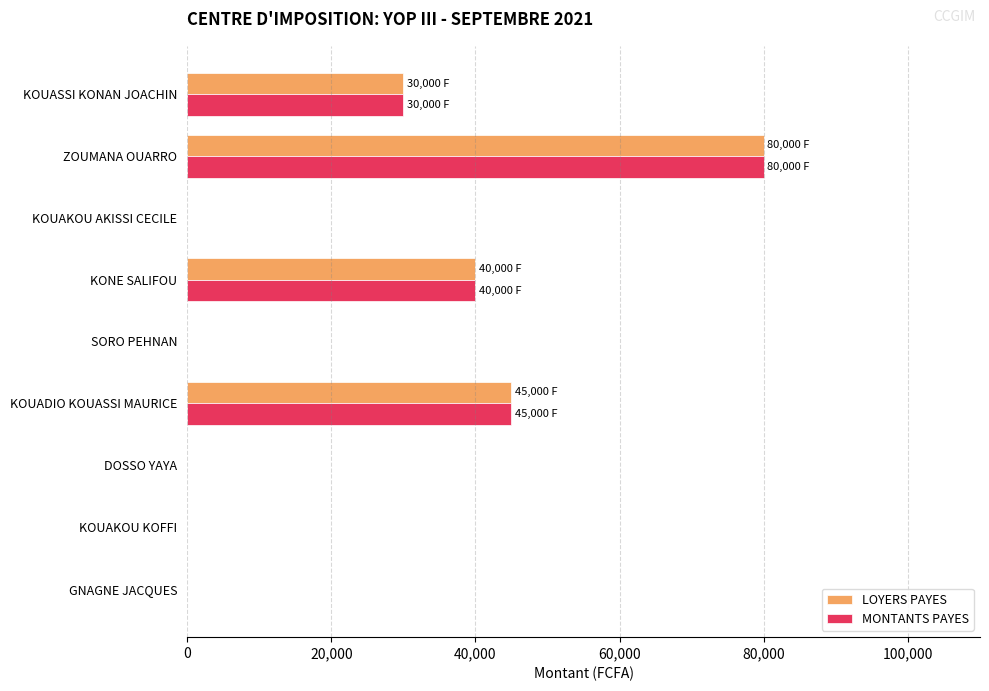

True or false: LOYERS PAYES has a value of 0 at KOUAKOU AKISSI CECILE.

True